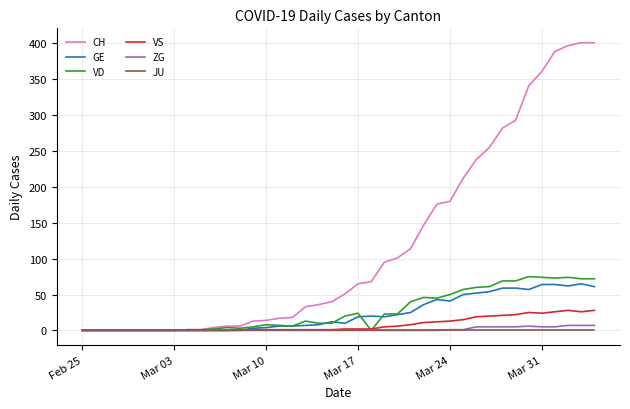

Which series has the largest total across all categories?

CH